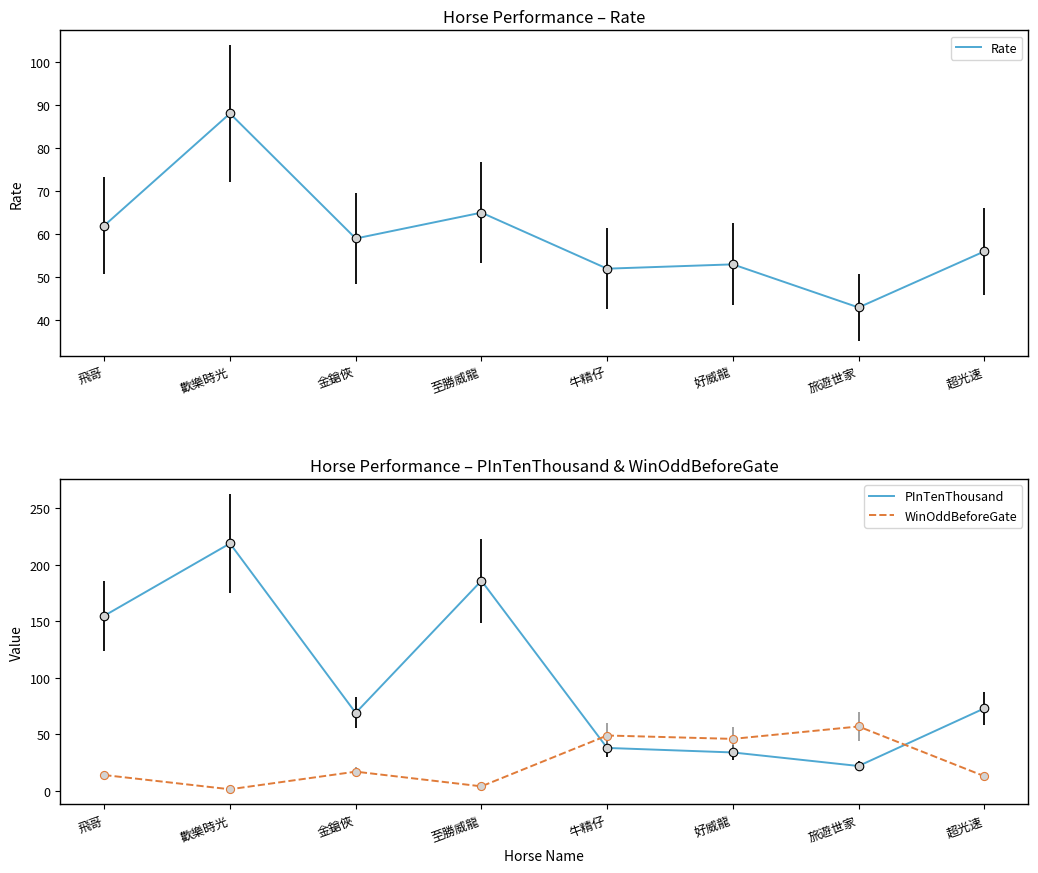

Which series has the widest spread of Y values?

PInTenThousand